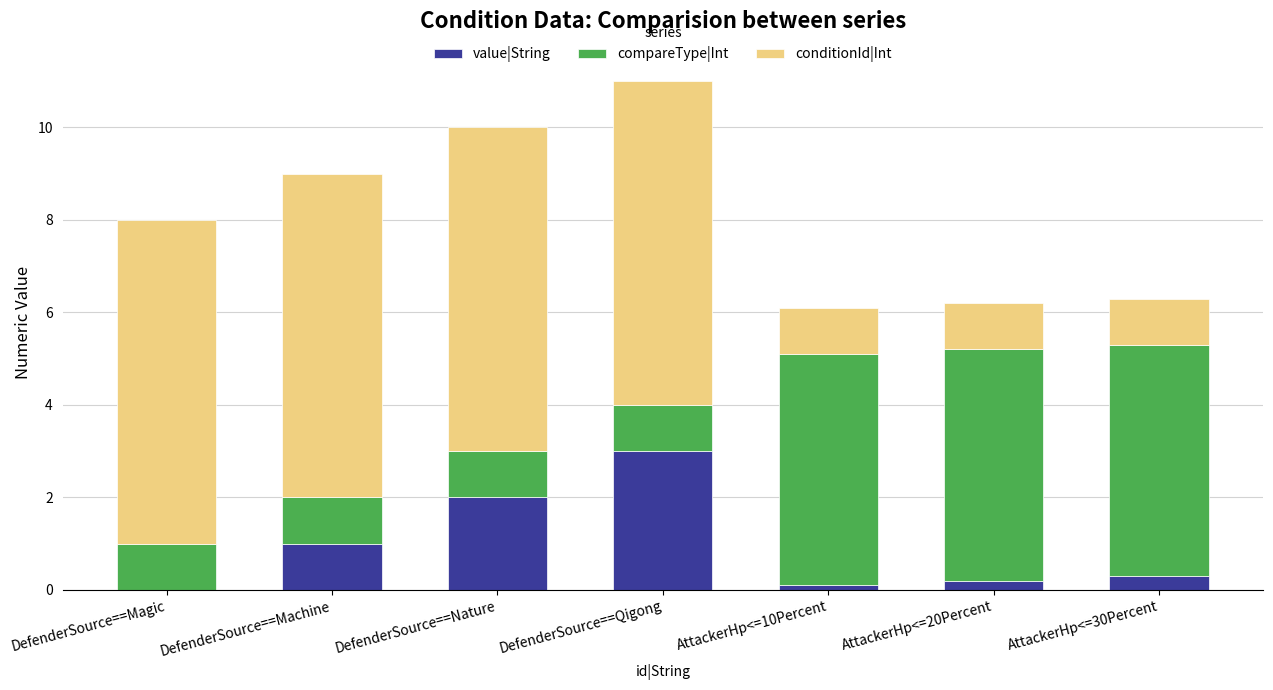

The value of value|String at DefenderSource==Magic is 0.0. True or false?

True